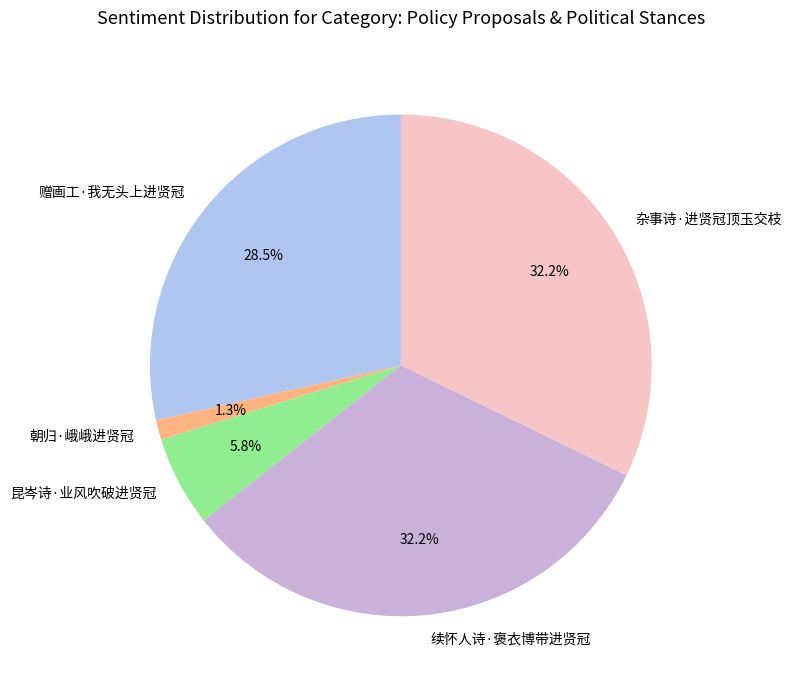

Is 续怀人诗·褒衣博带进贤冠 the majority of the pie?

No